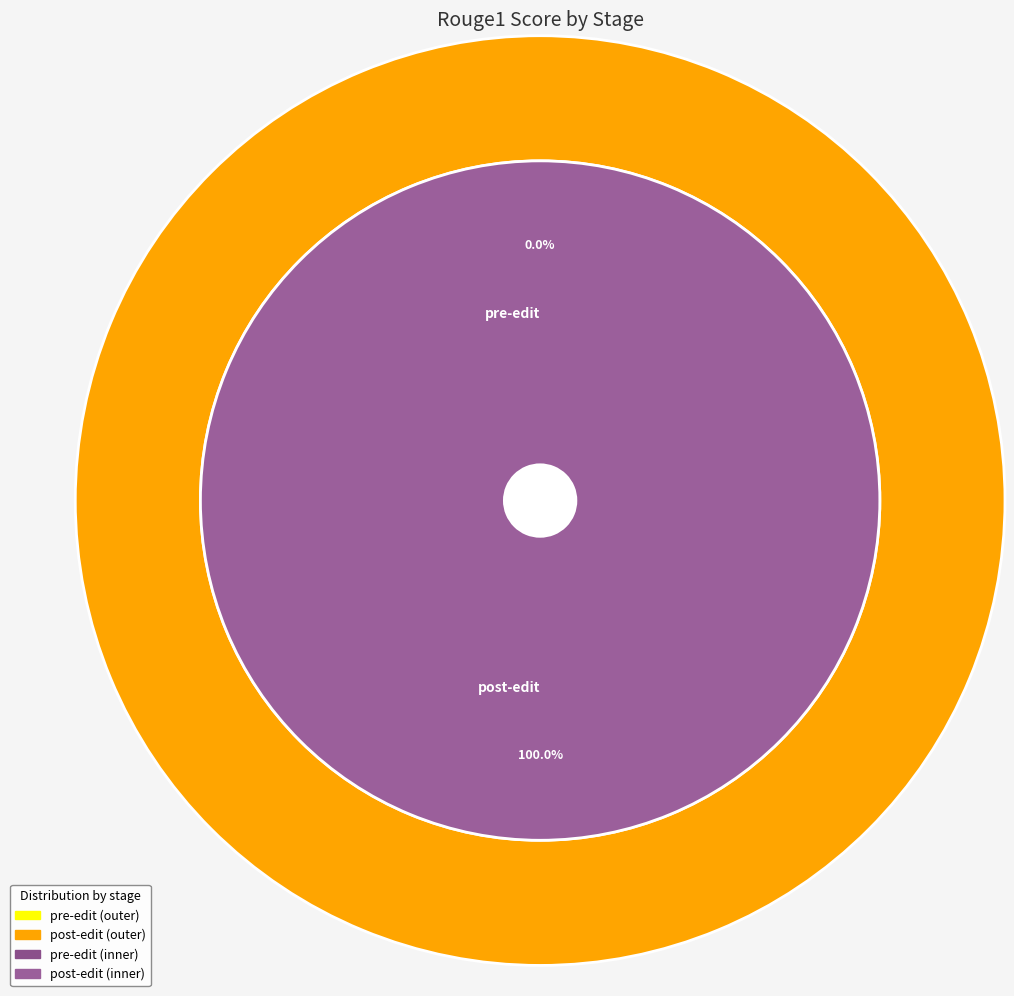

What is the change in value from pre-edit to post-edit?

+0.7